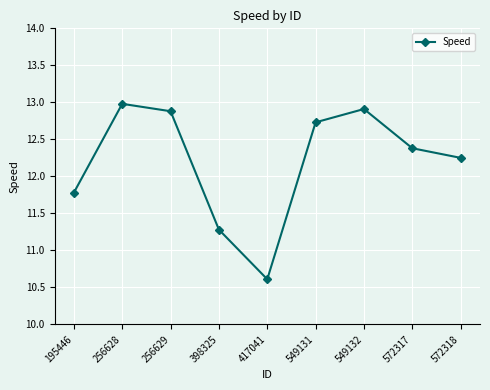

Is it true that the value at 195446 is 20.4?

False